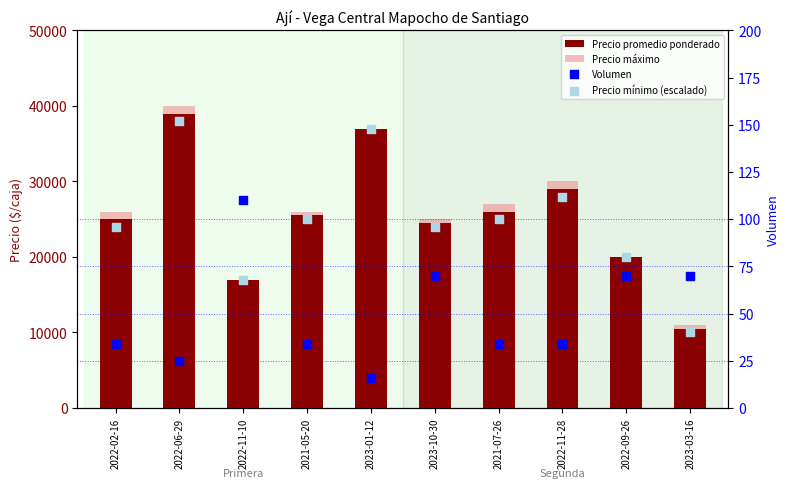

What is the total value across all series at 2021-05-20?

51634